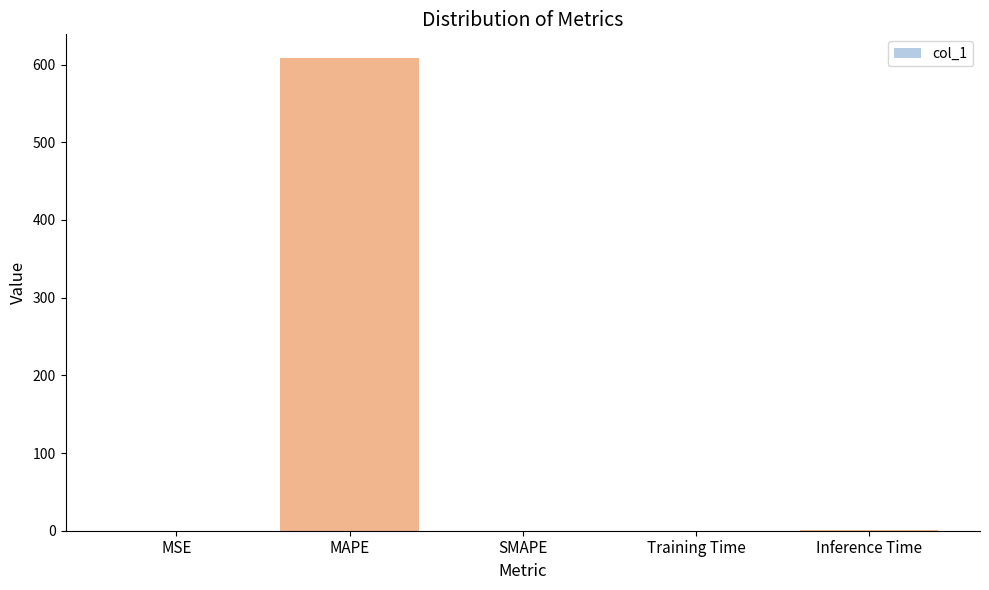

Is it true that the value at Training Time is 0.1?

True